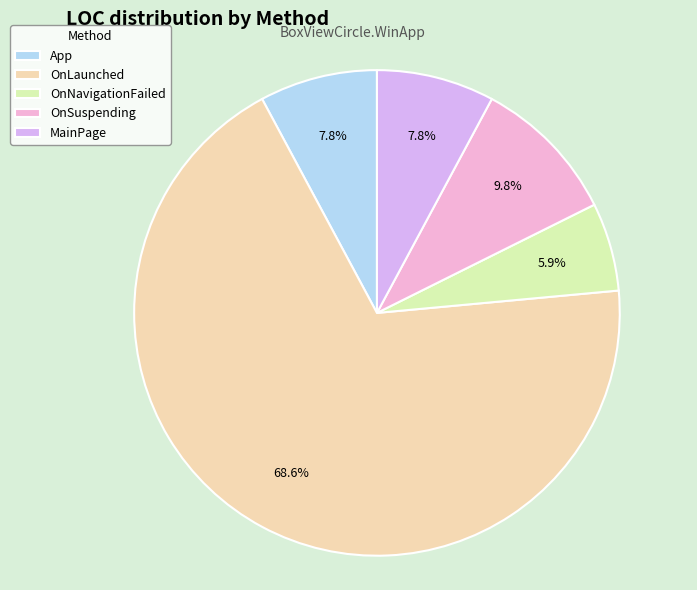

True or false: MainPage accounts for 16% of the total.

False